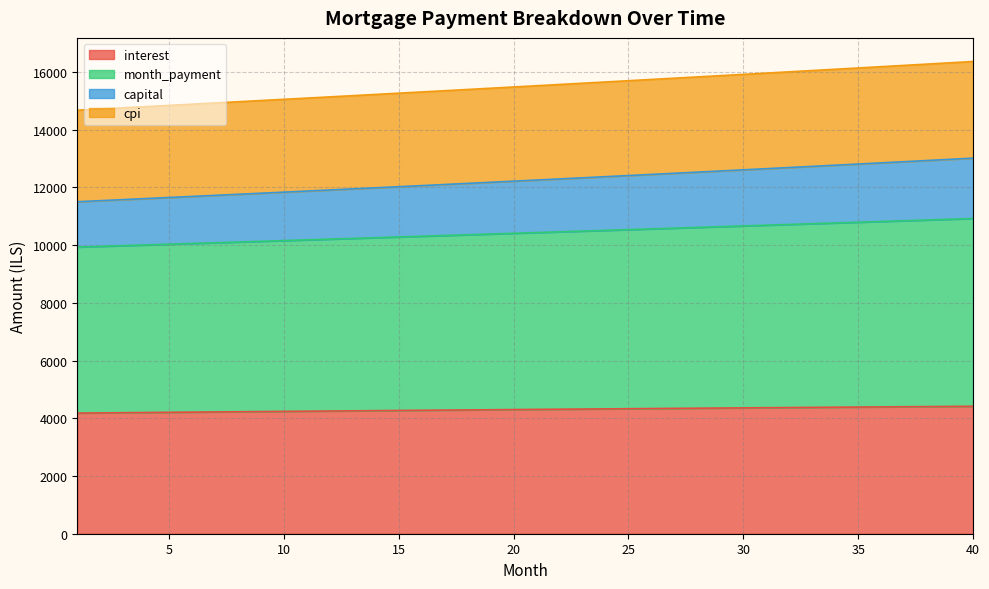

True or false: month_payment and cpi cross at least once.

False